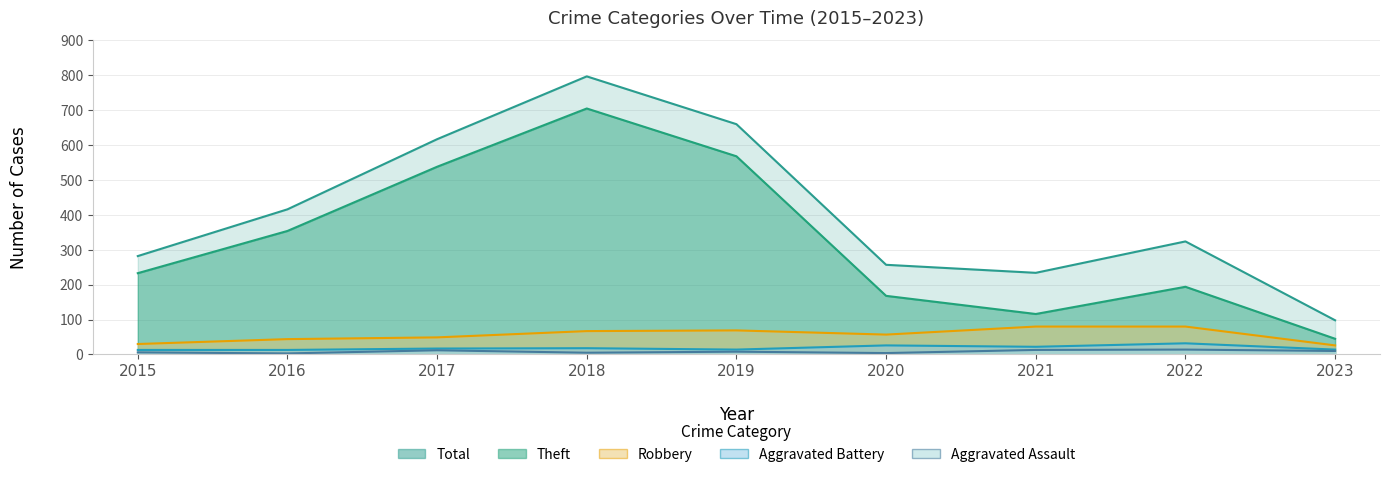

Which series has the largest total across all categories?

Total